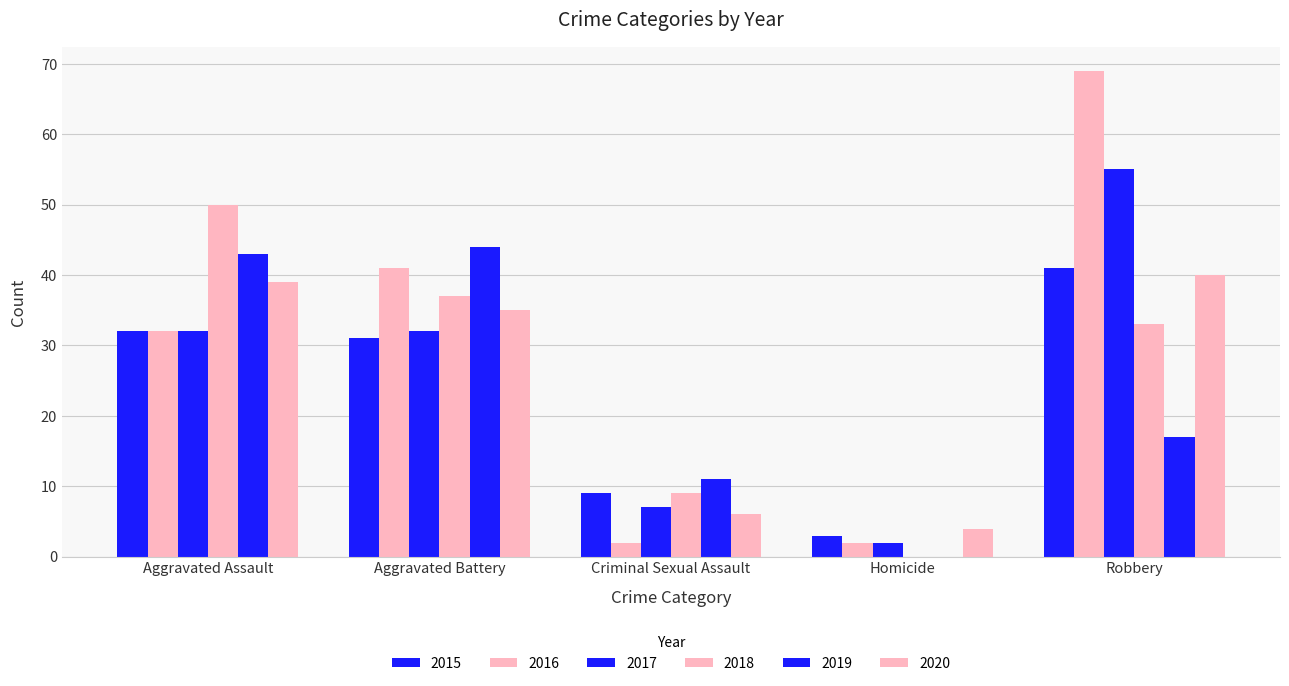

What is the difference between the second highest and minimum values in the 2015 series?

29